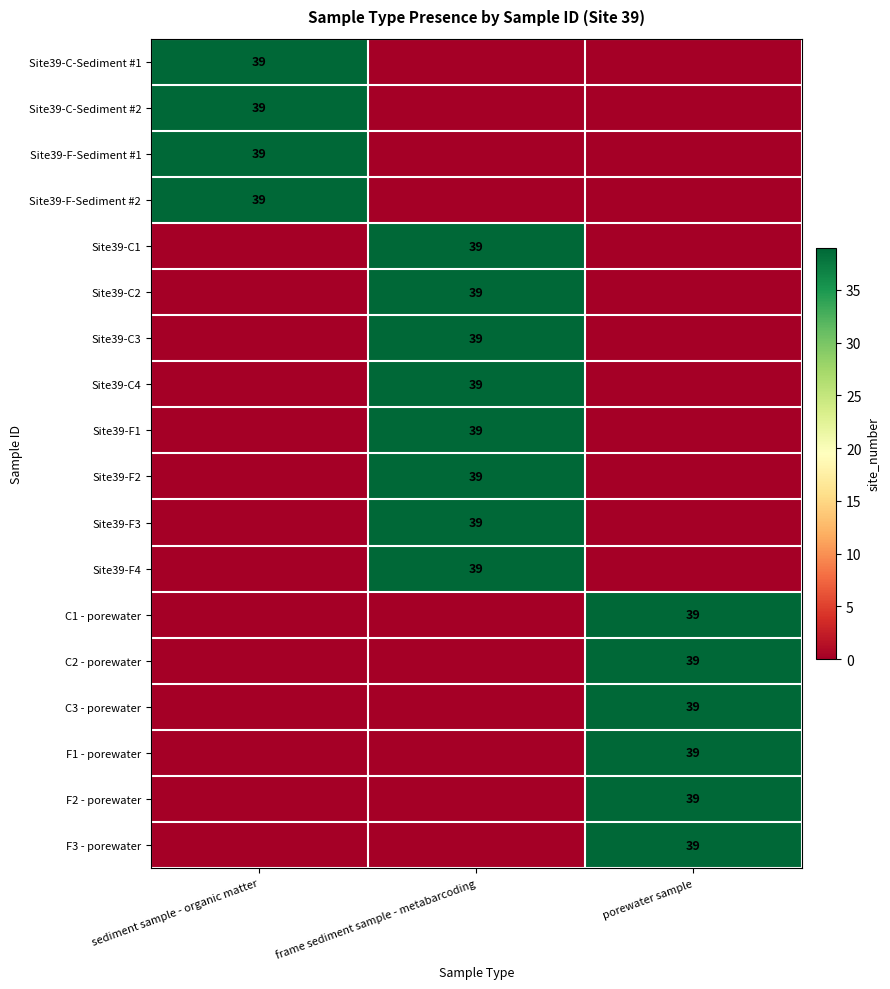

Is it true that C3 - porewater equals 39 at porewater sample?

True